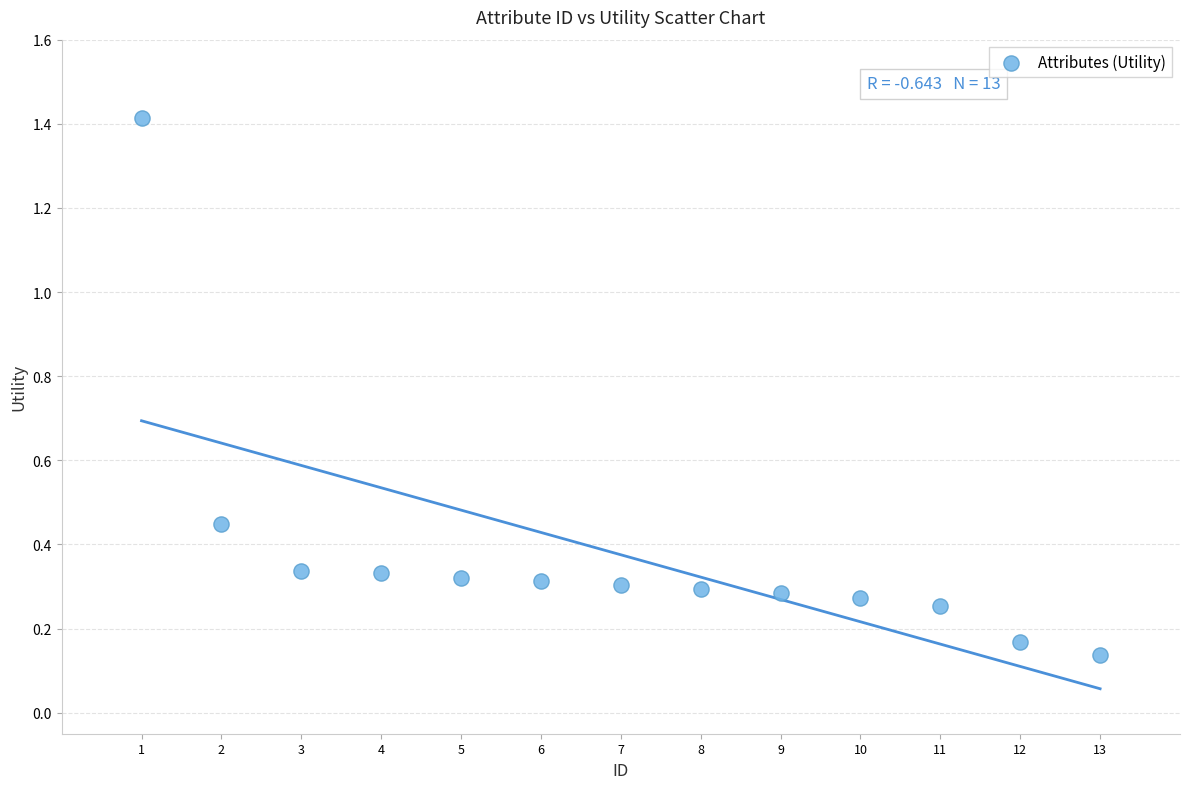

What is the range of X values (max minus min)?

12.0